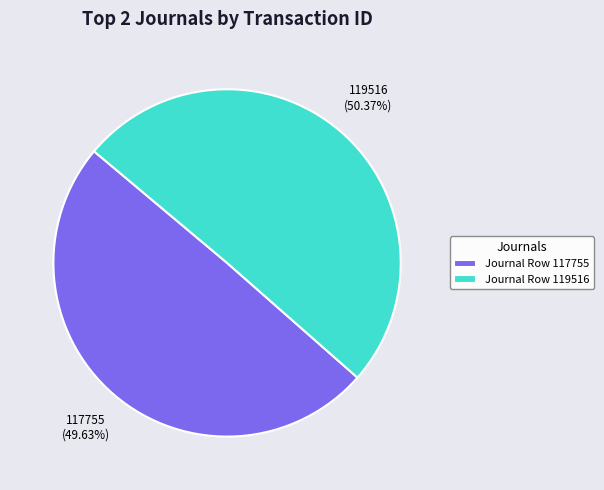

Which category has the smallest portion of the pie?

Journal Row 117755